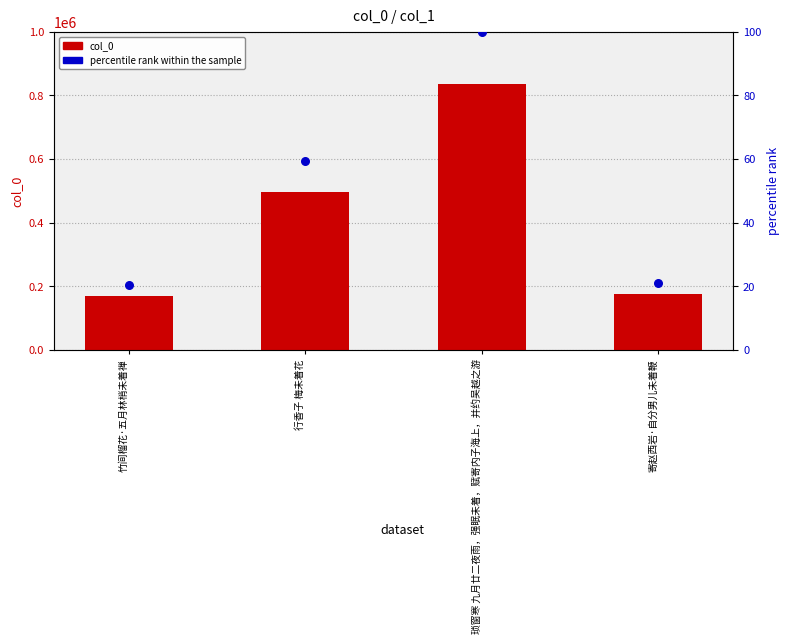

At how many categories does at least one series exceed 407146?

2